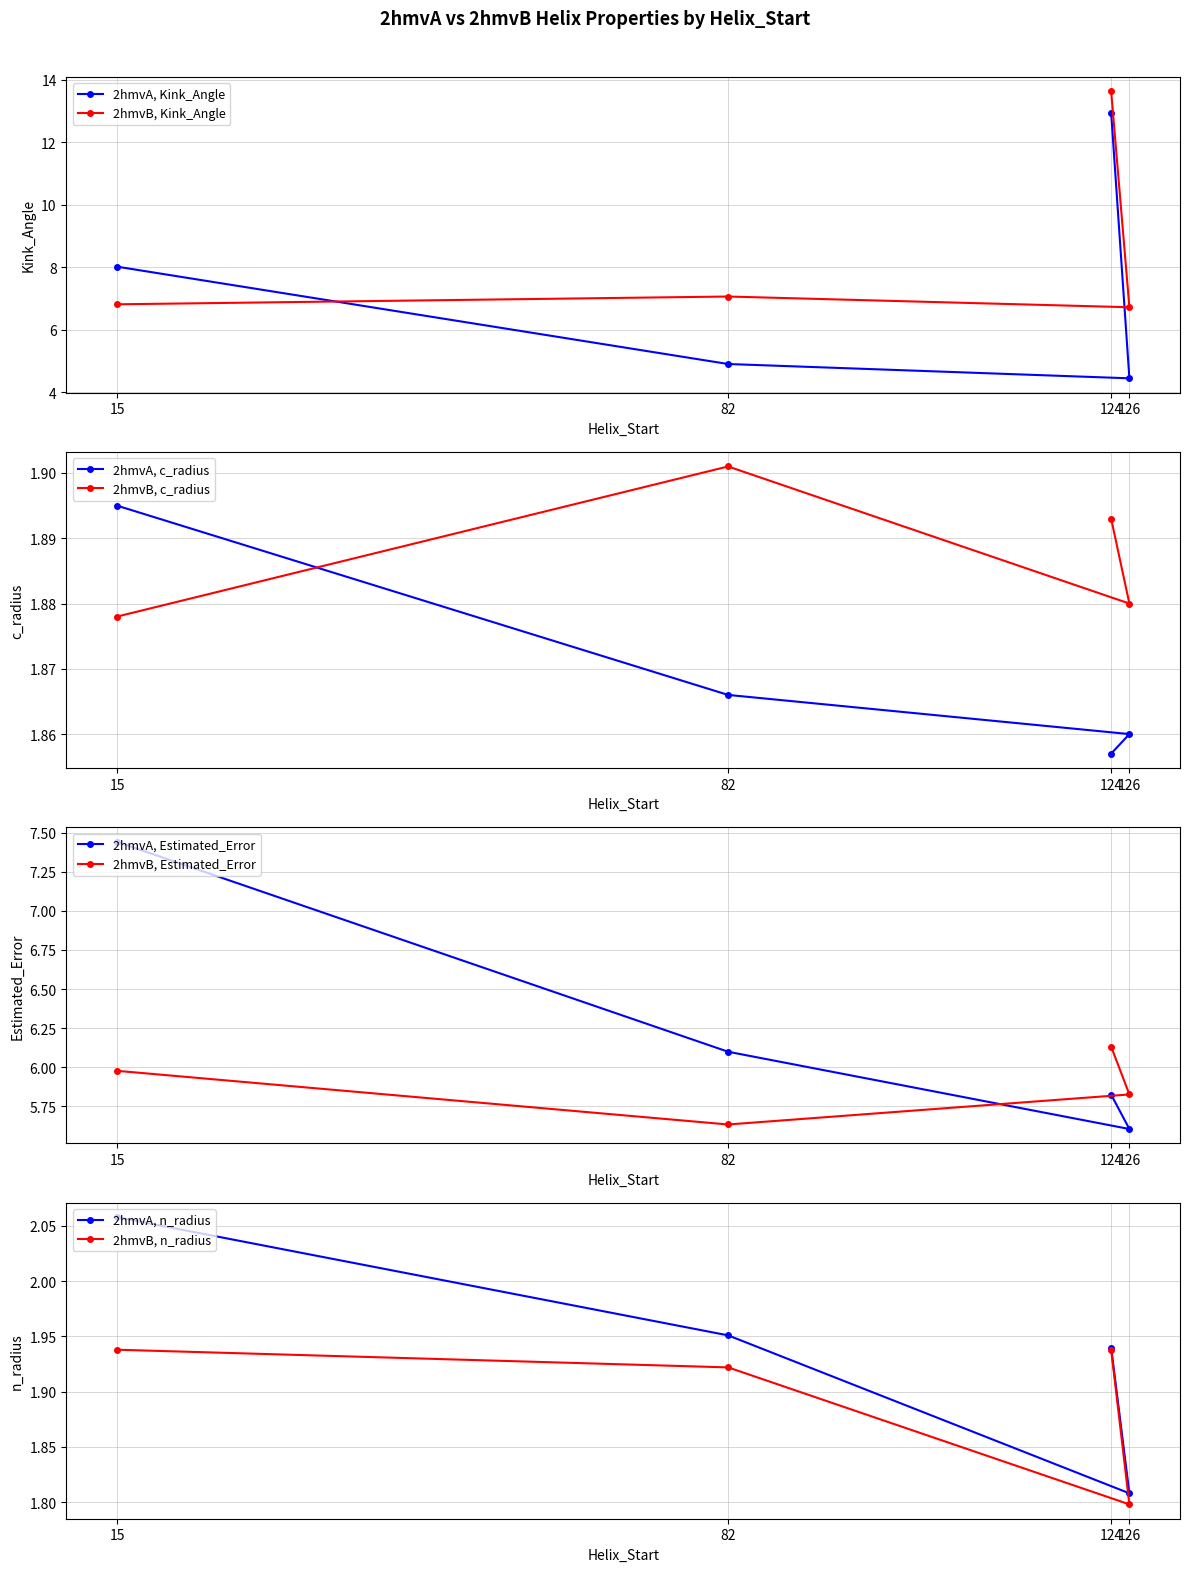

How many data points in 2hmvB, Kink_Angle are above 7?

2